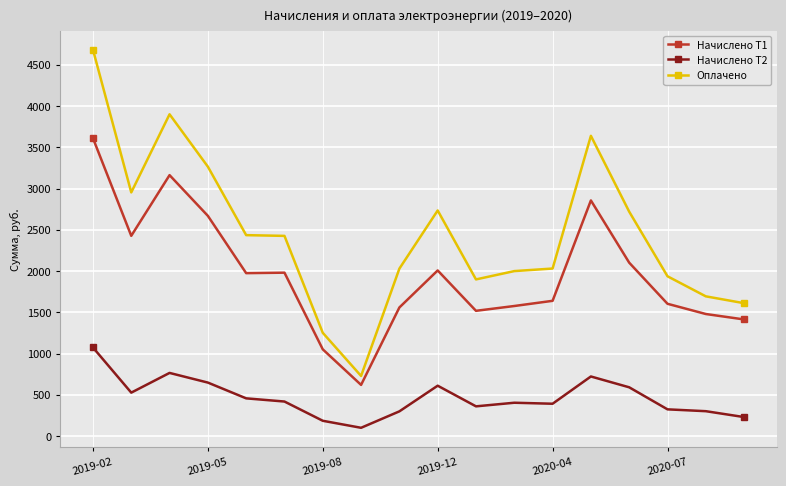

What is the highest value of the Начислено Т1 series?

3610.3